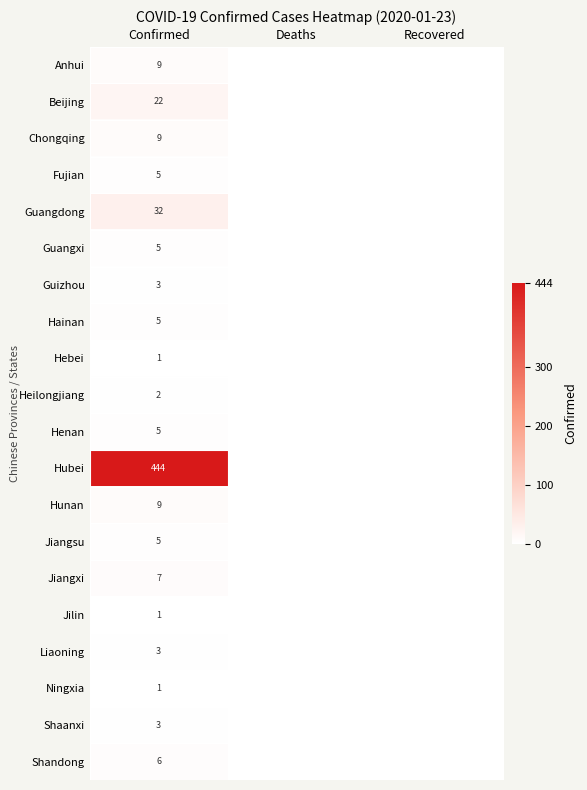

The value of Henan at Confirmed is 2. True or false?

False